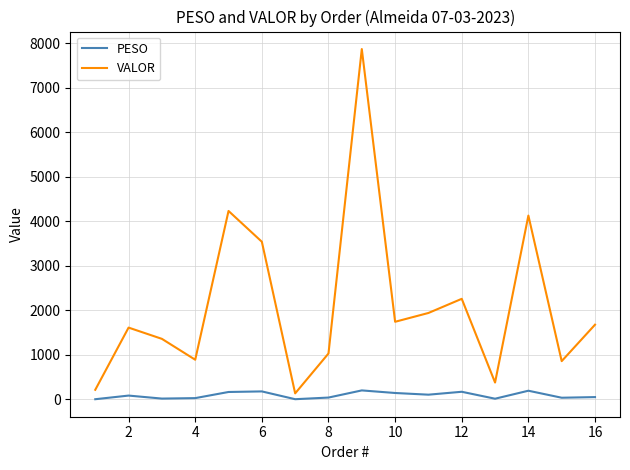

What is the minimum value shown in the chart?

4.8